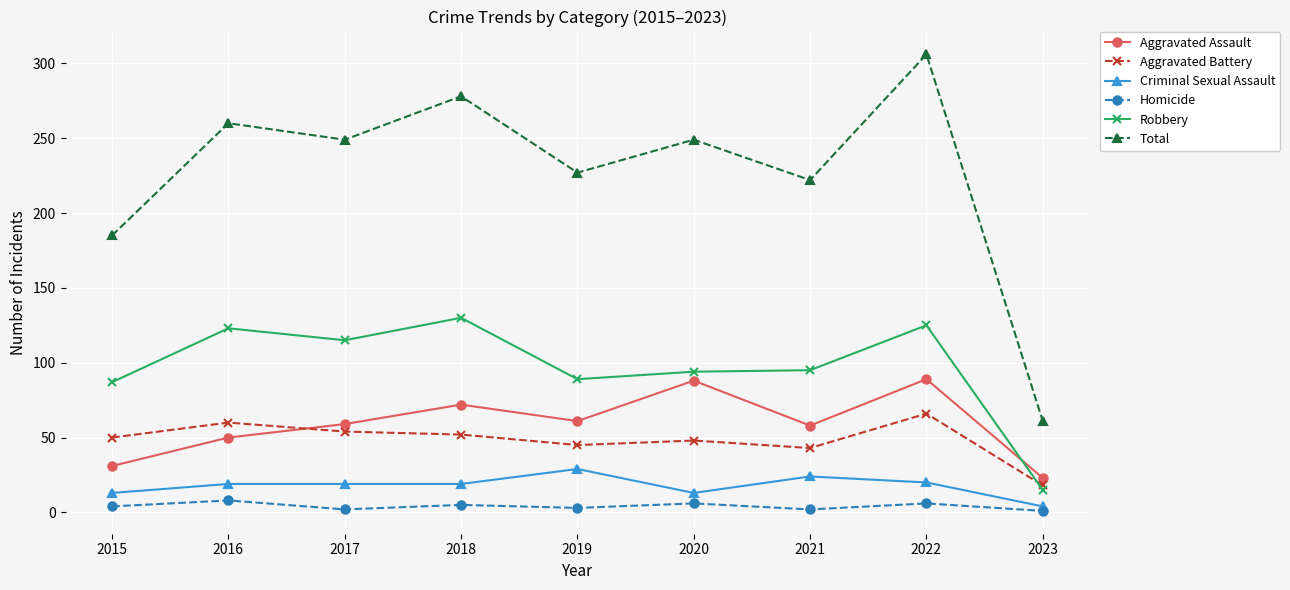

True or false: Total and Robbery cross at least once.

False